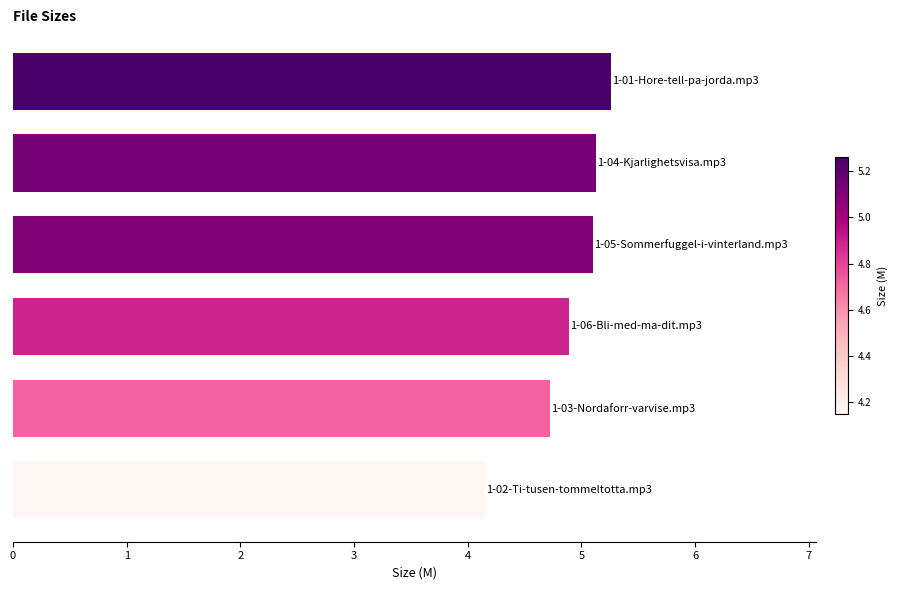

Reading top to bottom, what are all the values shown in this chart?

5.3	5.1	5.1	4.9	4.7	4.2